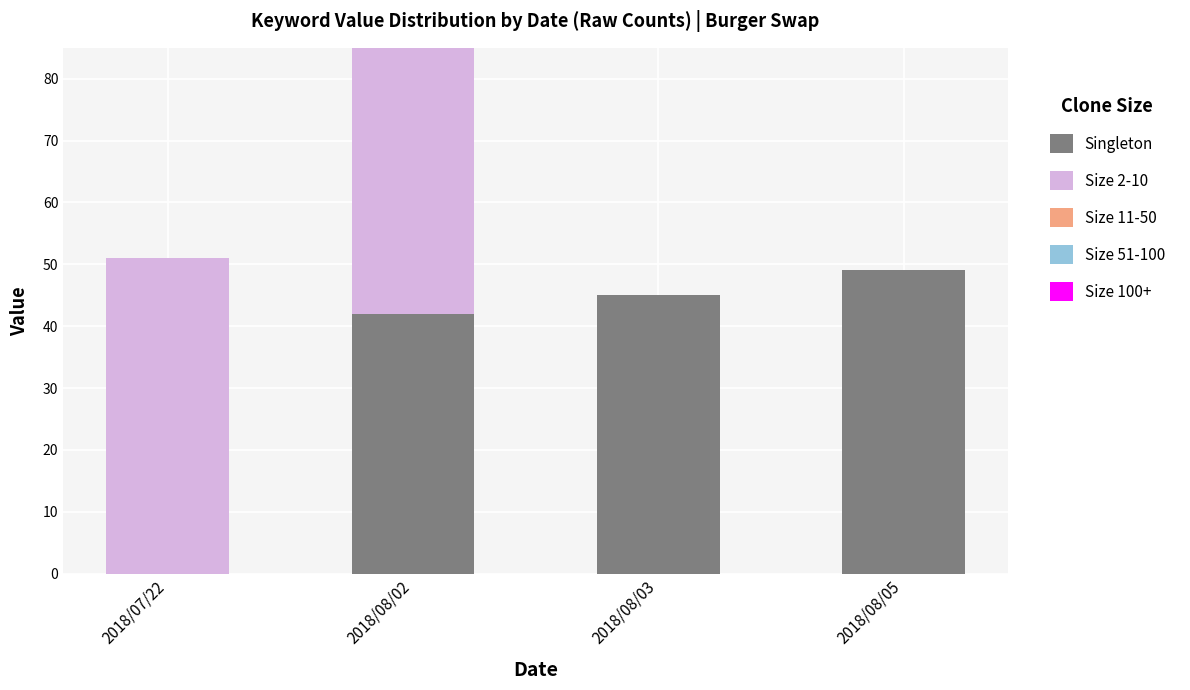

What is the approximate value of Singleton at 2018/08/05, to the nearest 10?

50